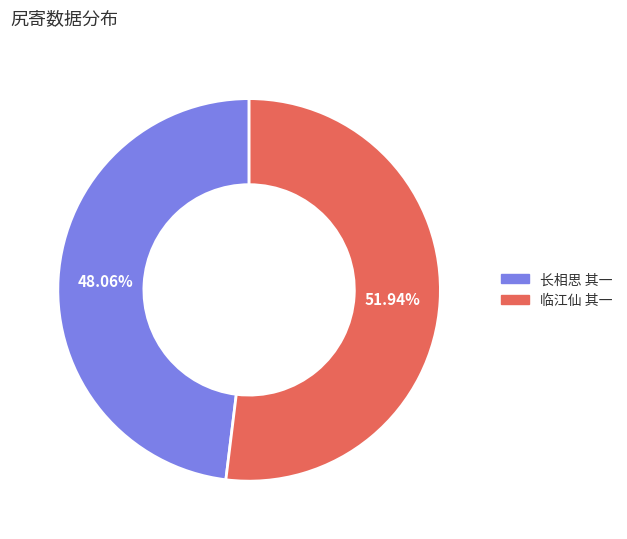

Is there a majority slice in this chart?

Yes